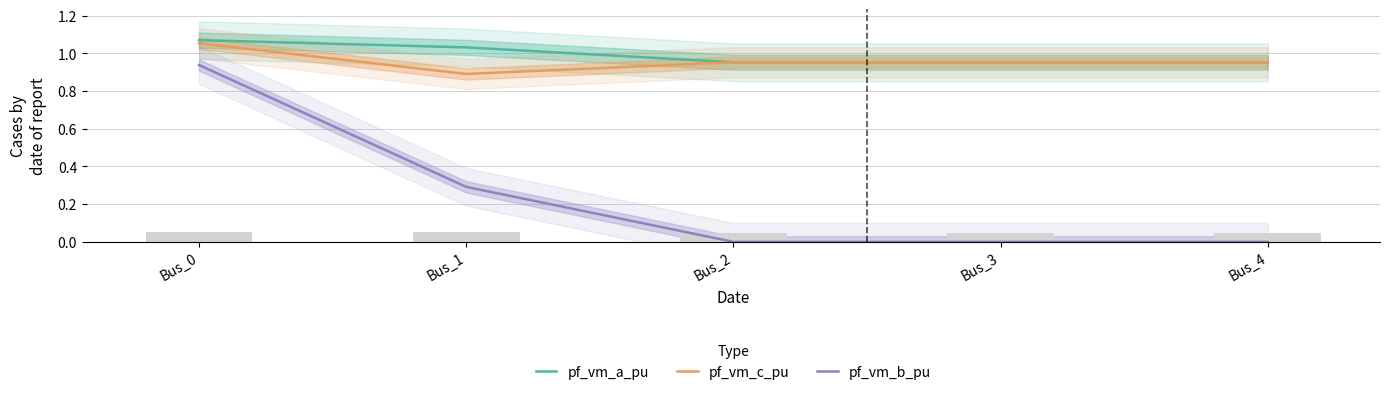

What is the total value across all series at Bus_3?

1.9